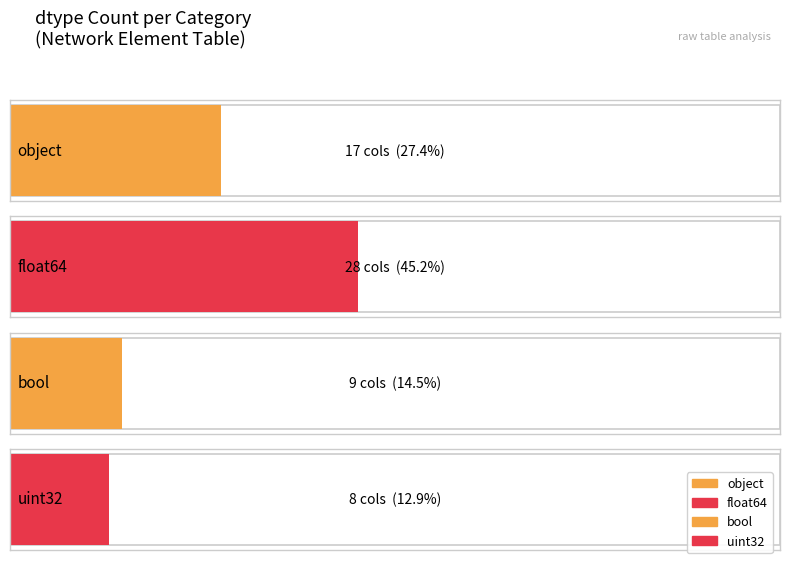

Reading right to left, transcribe all the data shown in this chart.

uint32=8	bool=9	float64=28	object=17